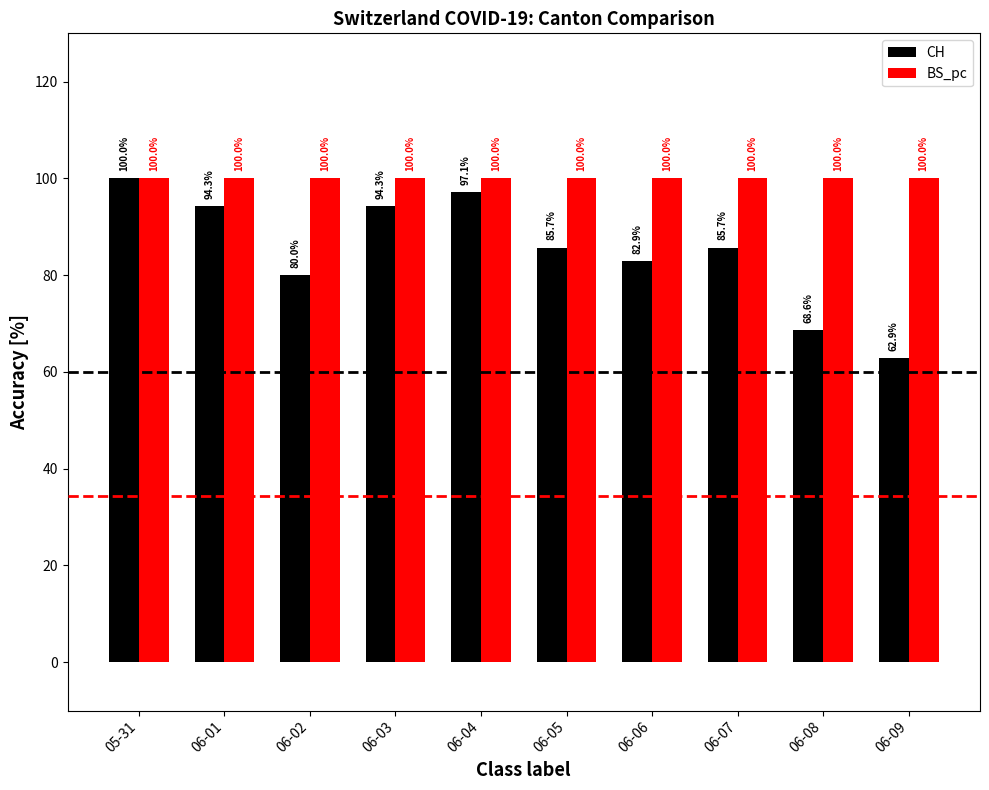

Reading left to right, list all the values displayed in this chart.

CH: 05-31=100.0	06-01=94.3	06-02=80.0	06-03=94.3	06-04=97.1	06-05=85.7	06-06=82.9	06-07=85.7	06-08=68.6	06-09=62.9
BS_pc: 05-31=100.0	06-01=100.0	06-02=100.0	06-03=100.0	06-04=100.0	06-05=100.0	06-06=100.0	06-07=100.0	06-08=100.0	06-09=100.0